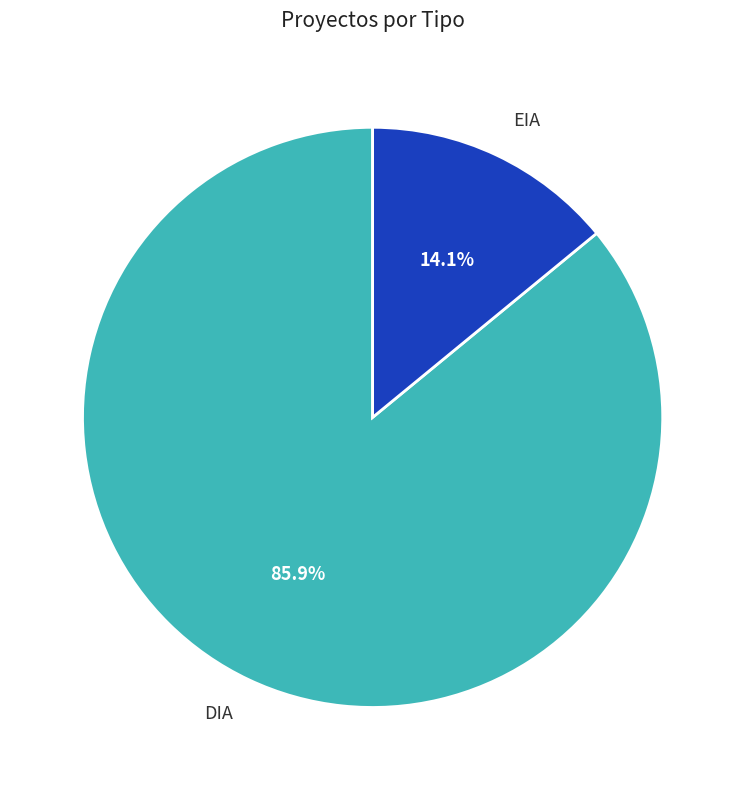

What percentage is the EIA slice, to the nearest percent?

14%